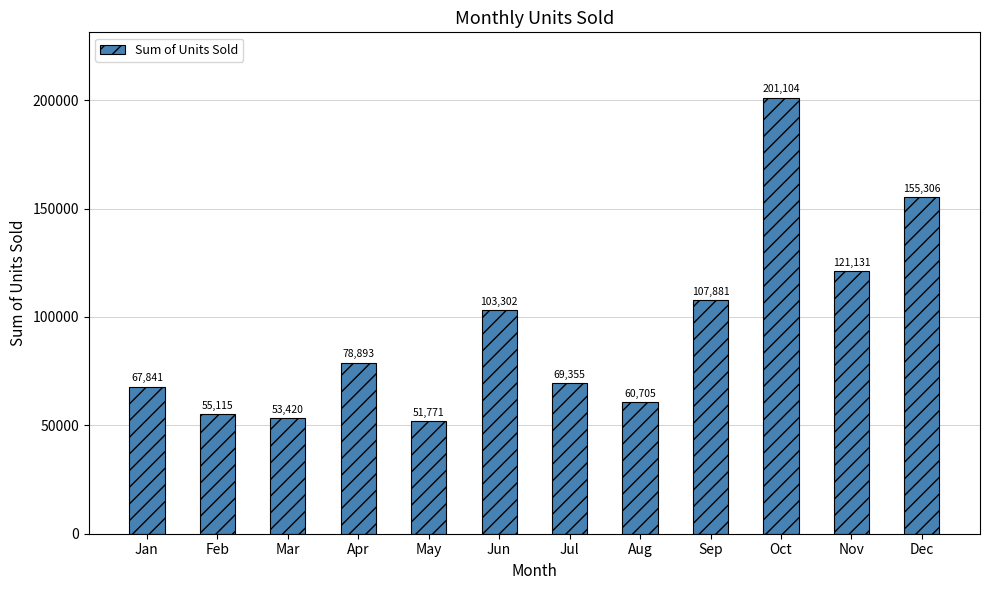

What is the minimum value shown in the chart?

51771